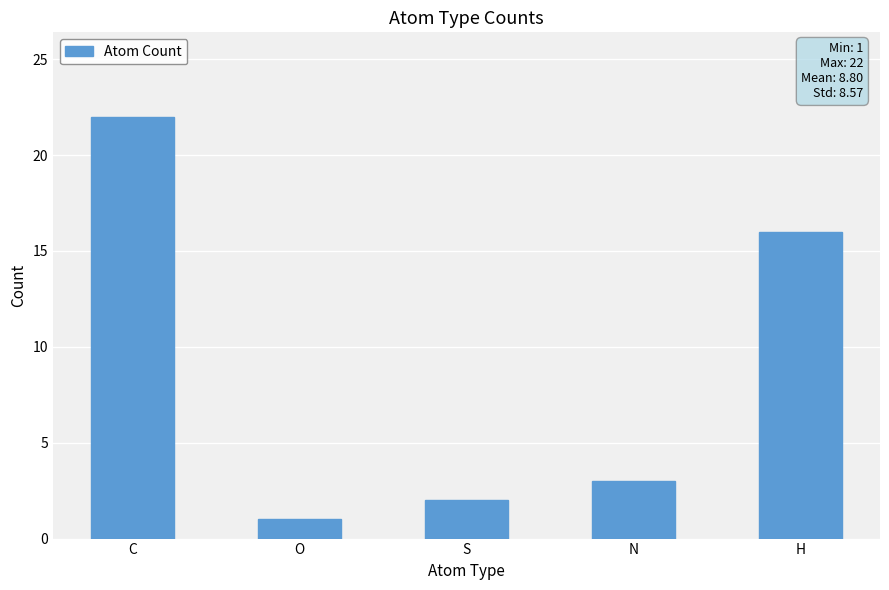

List the labels in order of value, smallest first.

O, S, N, H, C